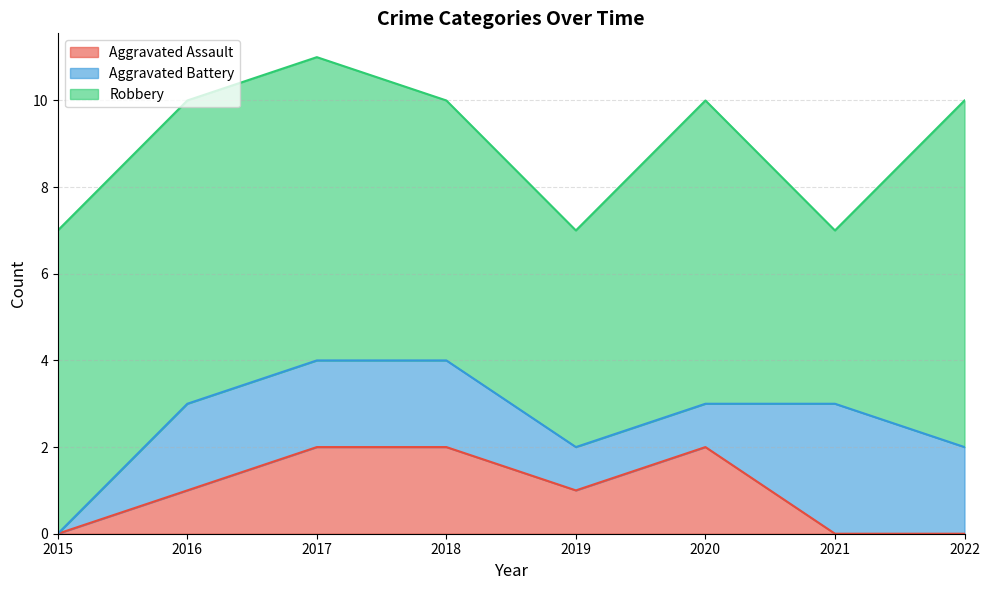

Reading right to left, list all the values displayed in this chart.

Aggravated Assault: 0	0	2	1	2	2	1	0
Aggravated Battery: 2	3	1	1	2	2	2	0
Robbery: 8	4	7	5	6	7	7	7